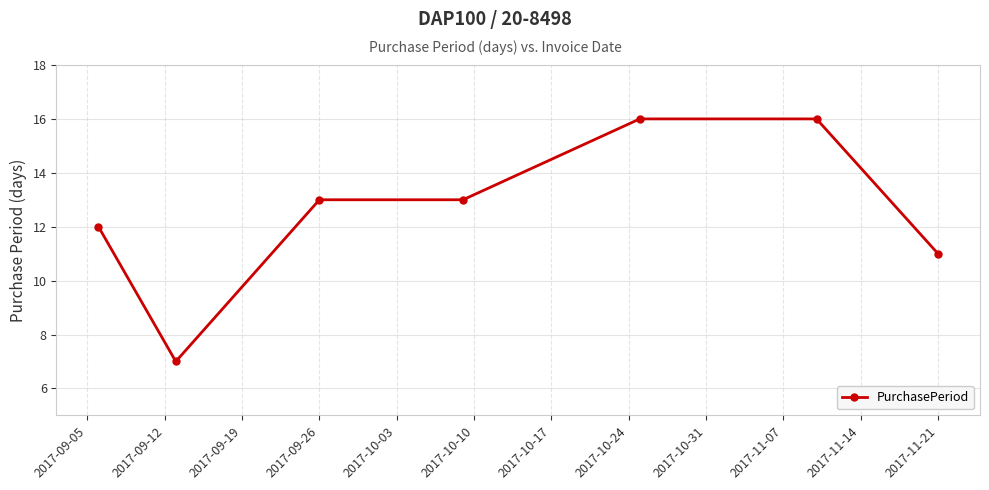

What is the smallest value displayed?

7